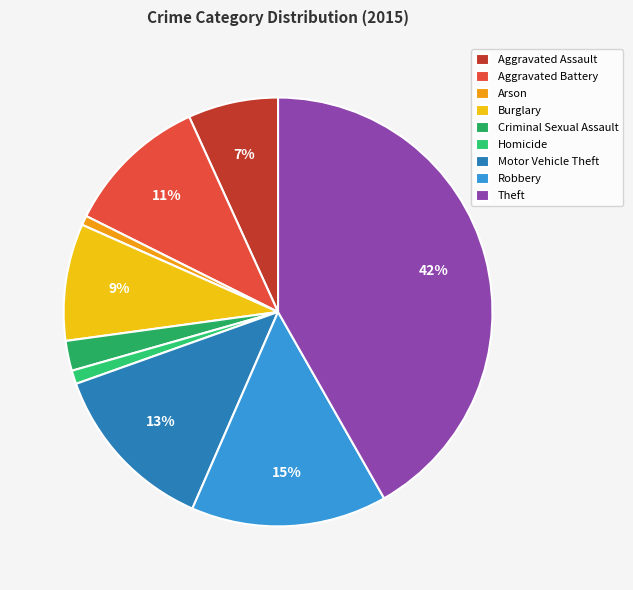

Does Robbery account for over 50% of the chart?

No